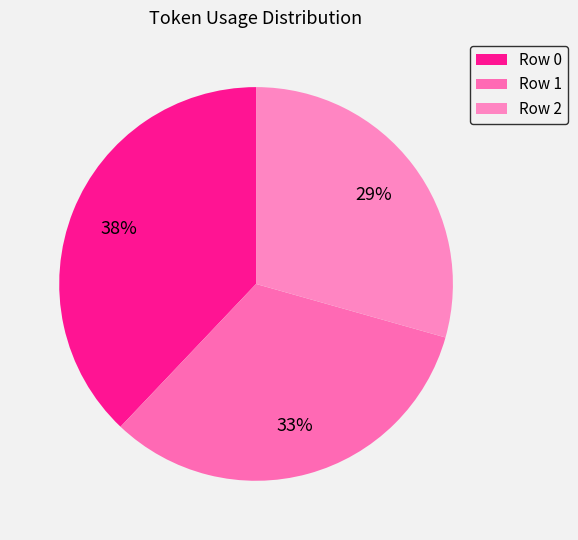

Combined, do Row 0 and Row 1 account for over 50%?

Yes